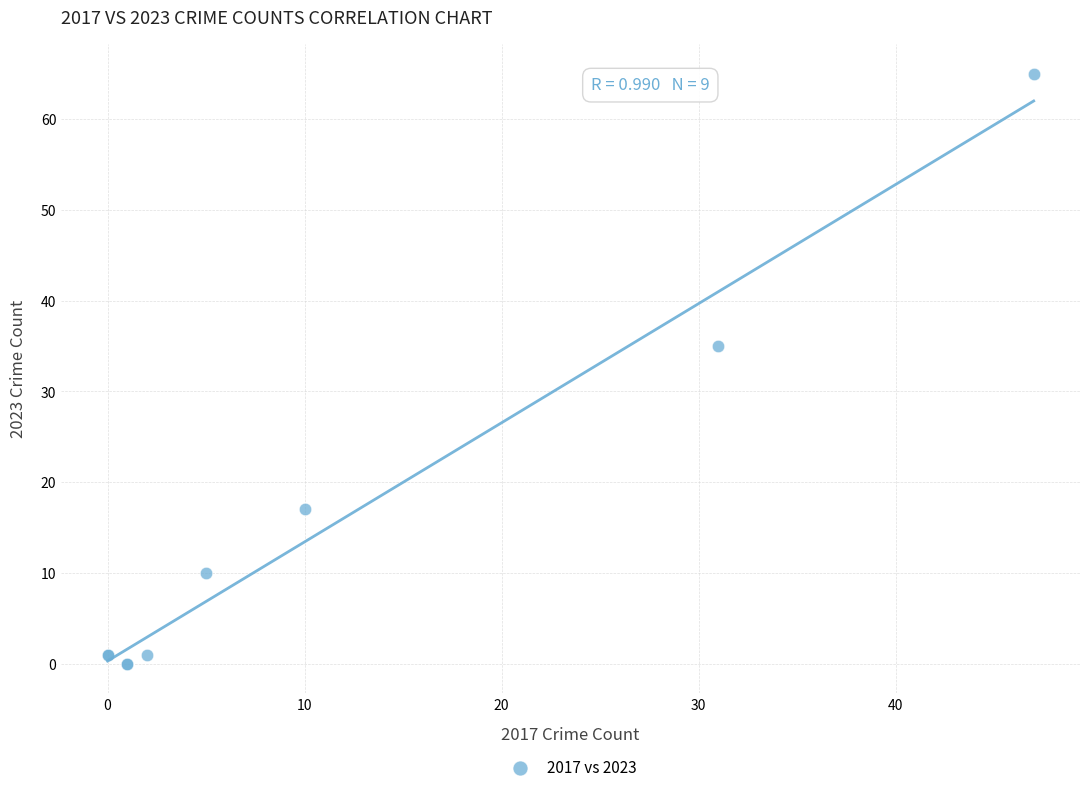

What Y value in the scatter plot is closest to 32?

35